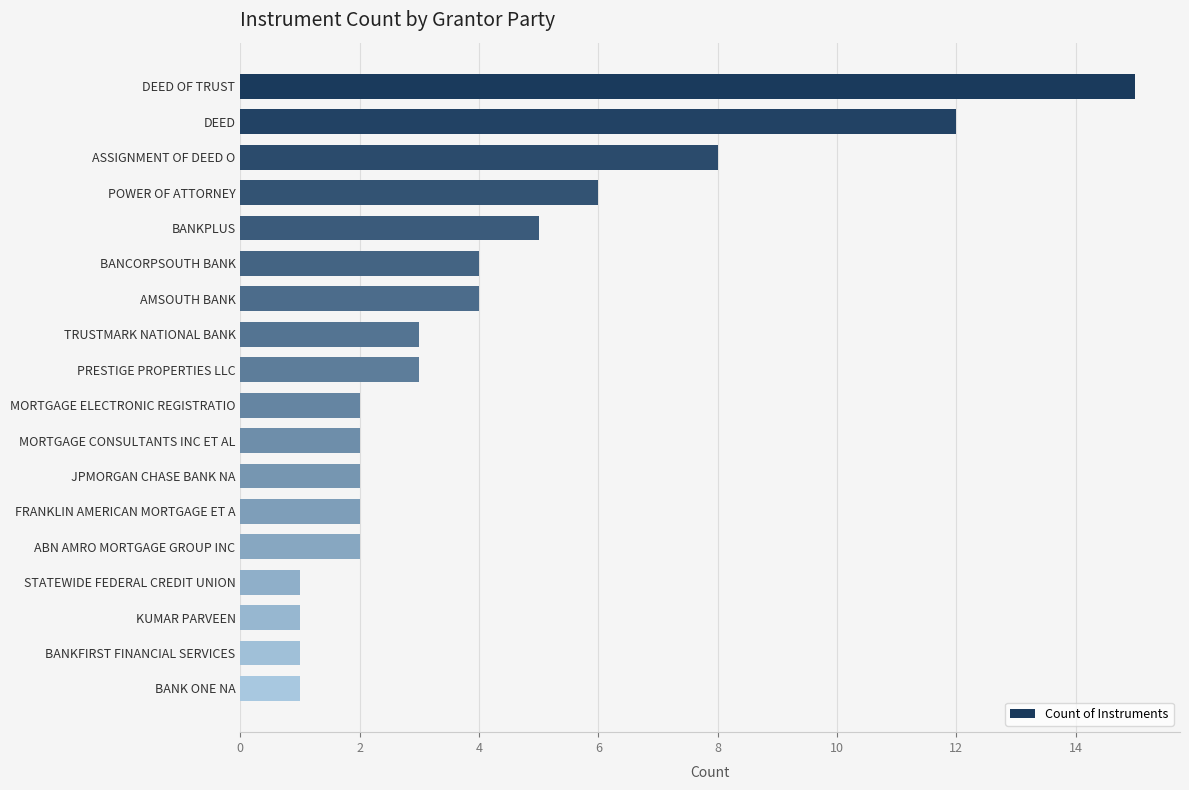

Which category has the highest value across all series?

DEED OF TRUST